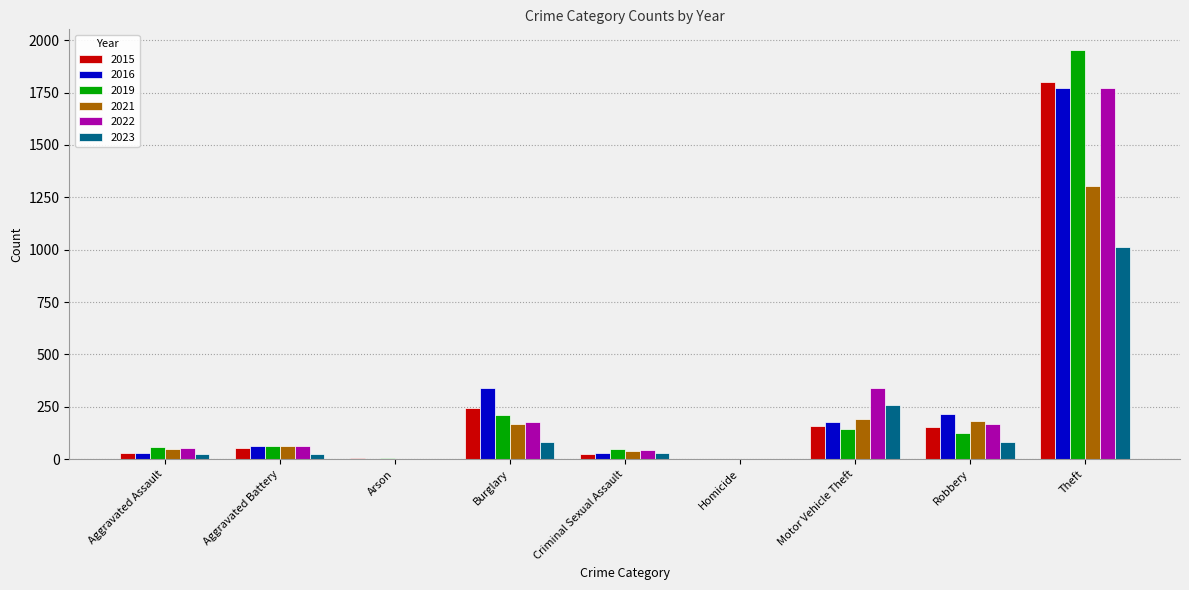

Which category has the highest value in the 2019 series?

Theft